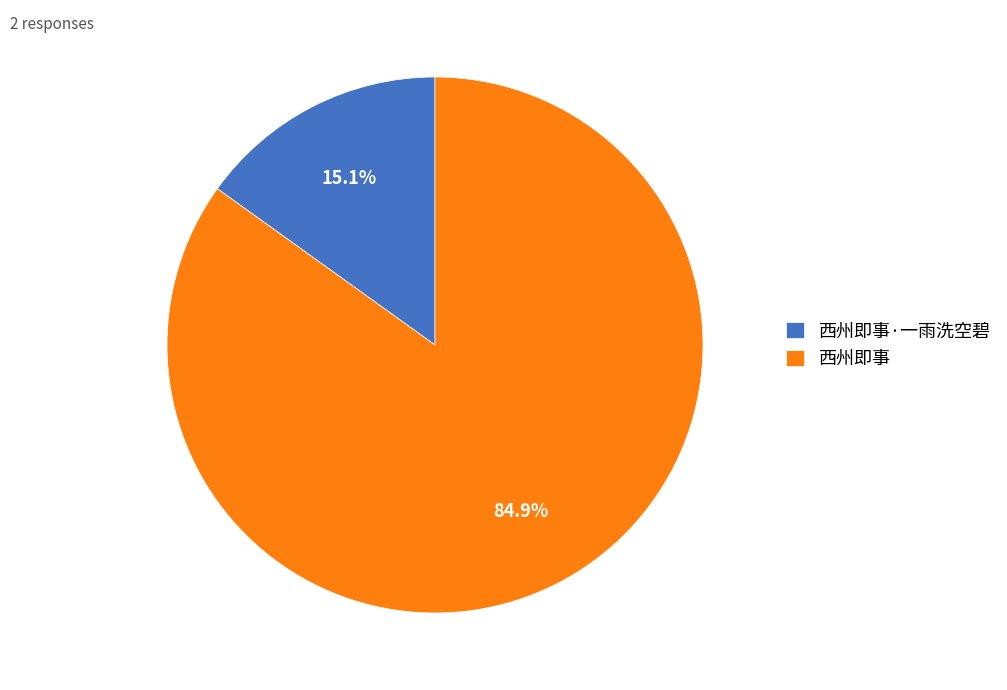

Which category has the smallest portion of the pie?

西州即事·一雨洗空碧